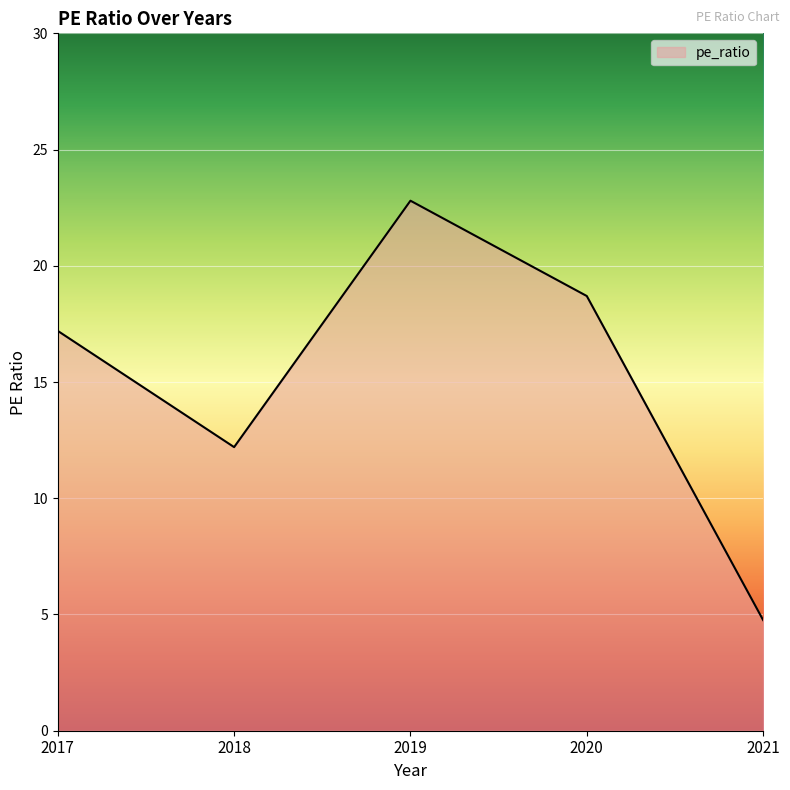

True or false: the data shows 4.8 at 2021.

True